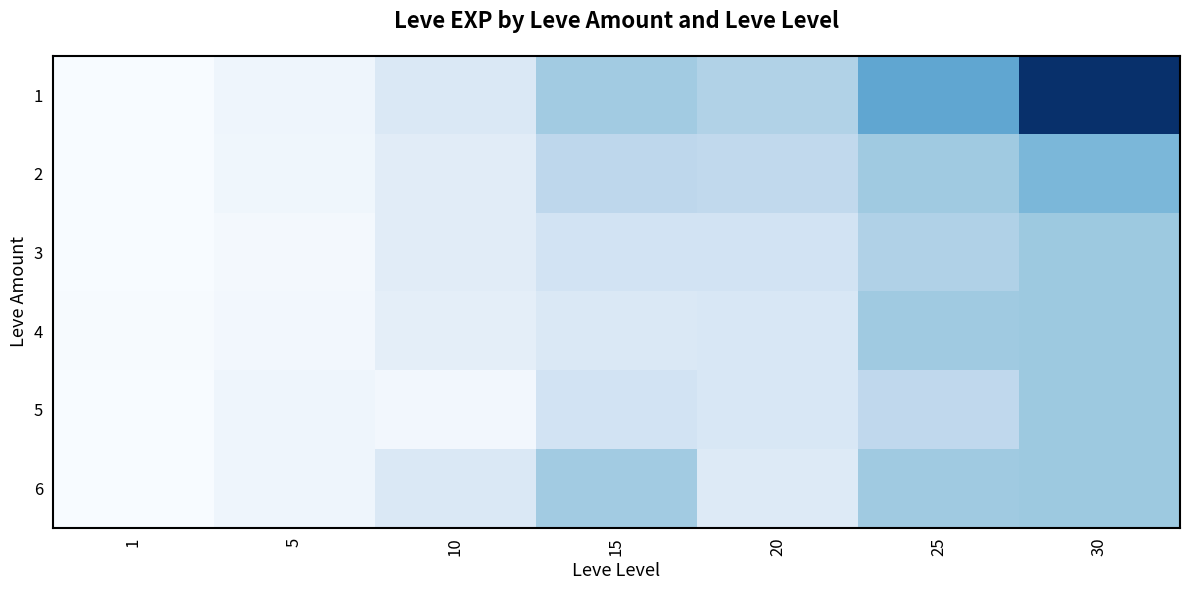

Reading left to right, transcribe all the data shown in this chart.

1: 1=630	5=3600	10=9990	15=24790	20=21600	25=36390	30=67730
2: 1=690	5=3040	10=7880	15=18910	20=18290	25=25250	30=31330
3: 1=450	5=1980	10=7880	15=13040	20=12960	25=21830	30=25900
4: 1=720	5=2230	10=6880	15=10100	20=10710	25=25250	30=25900
5: 1=630	5=3600	10=2230	15=13040	20=10710	25=18490	30=25900
6: 1=630	5=3600	10=9990	15=24790	20=8990	25=25250	30=25900